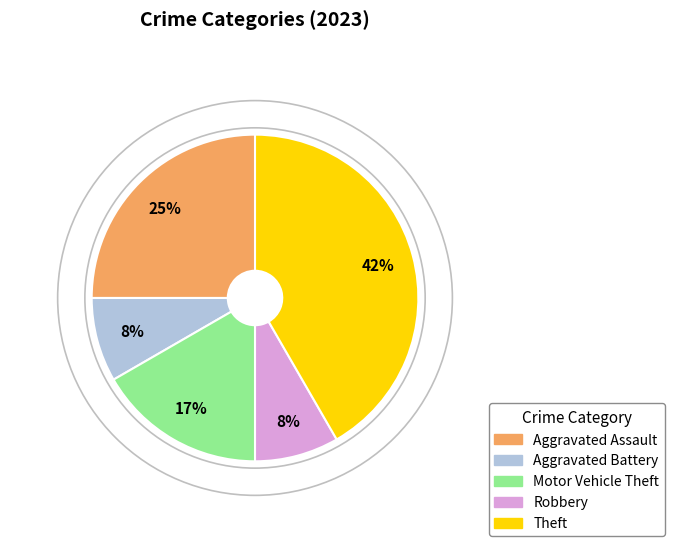

Approximately how many times larger is the value at Aggravated Battery compared to Robbery?

1.0